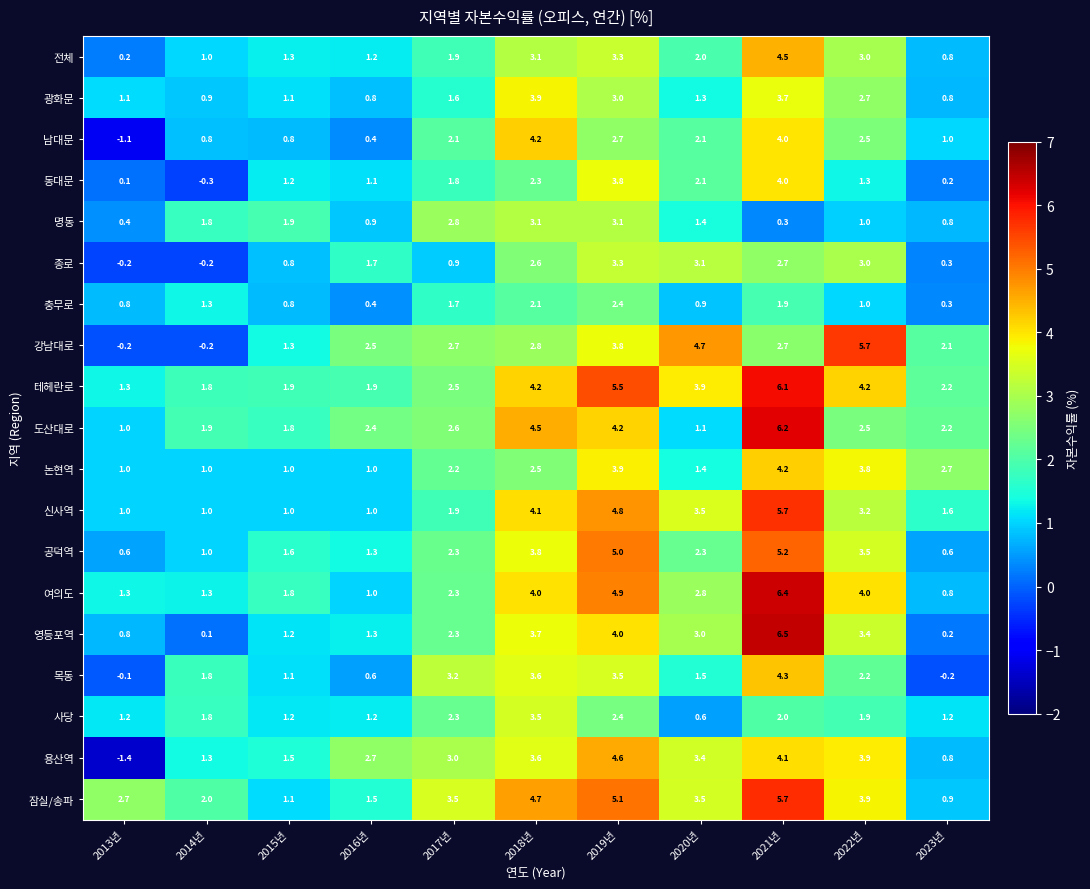

Which label corresponds to the largest value in the chart?

2021년